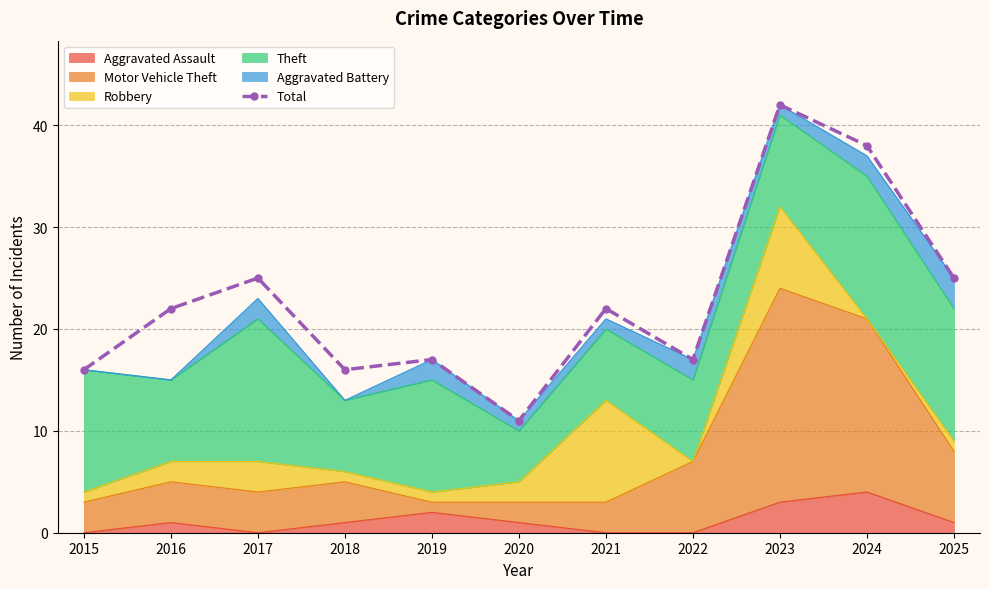

List the labels in order of value, smallest first.

2020, 2015, 2018, 2019, 2022, 2016, 2021, 2017, 2025, 2024, 2023